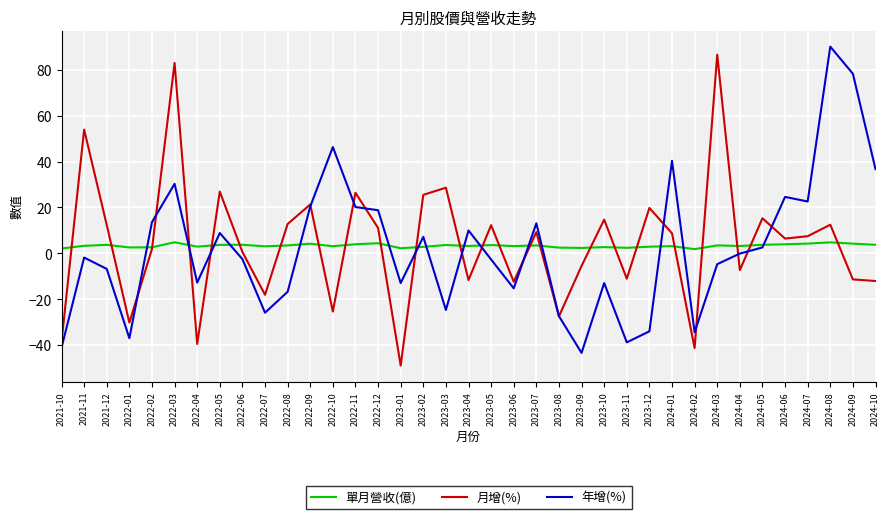

Which series ends up on top after the final intersection of 月增(%) and 單月營收(億)?

單月營收(億)